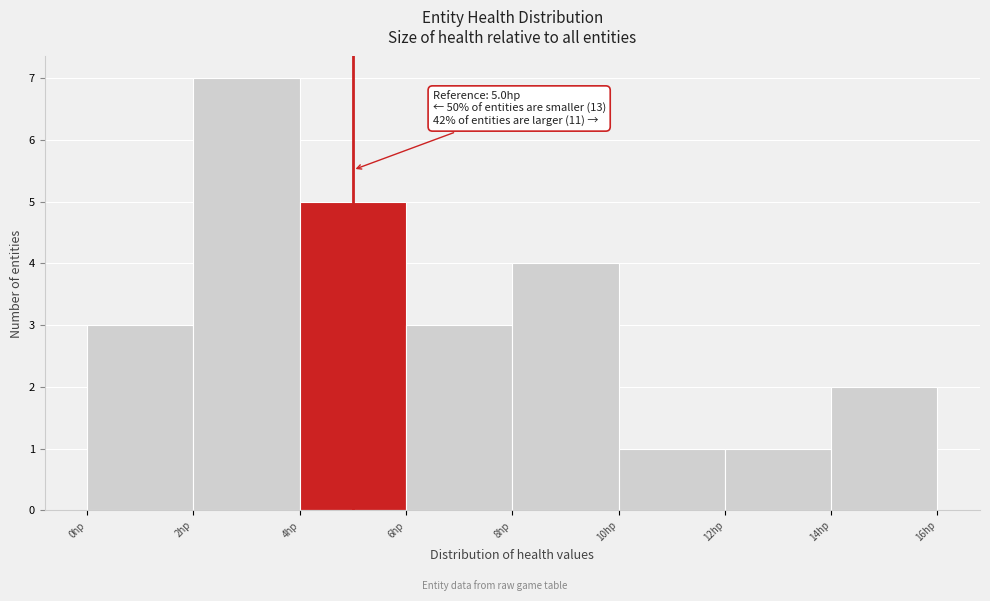

Which range on the x-axis has the tallest bar?

2 to 4